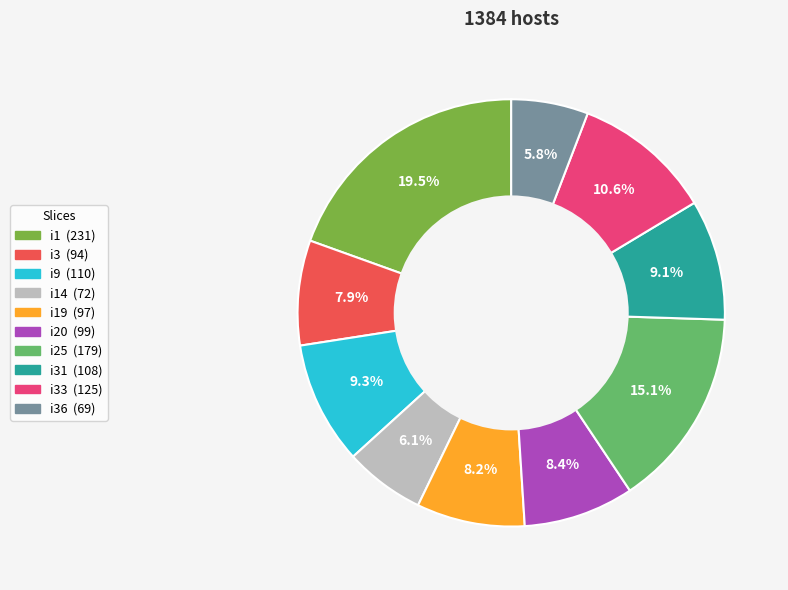

Is there any slice that represents more than half of the pie?

No